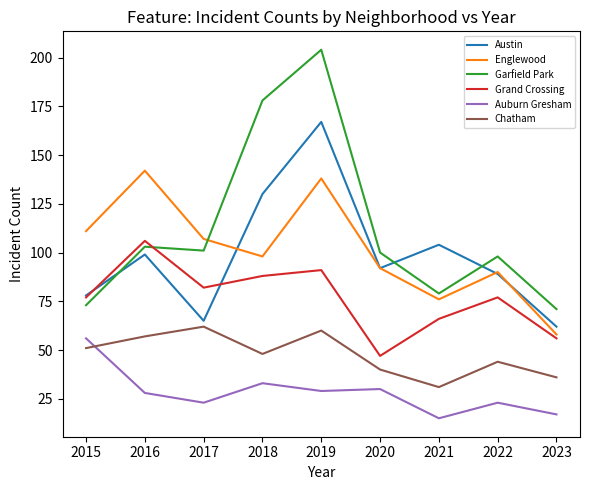

What is the average value of the Auburn Gresham series?

28